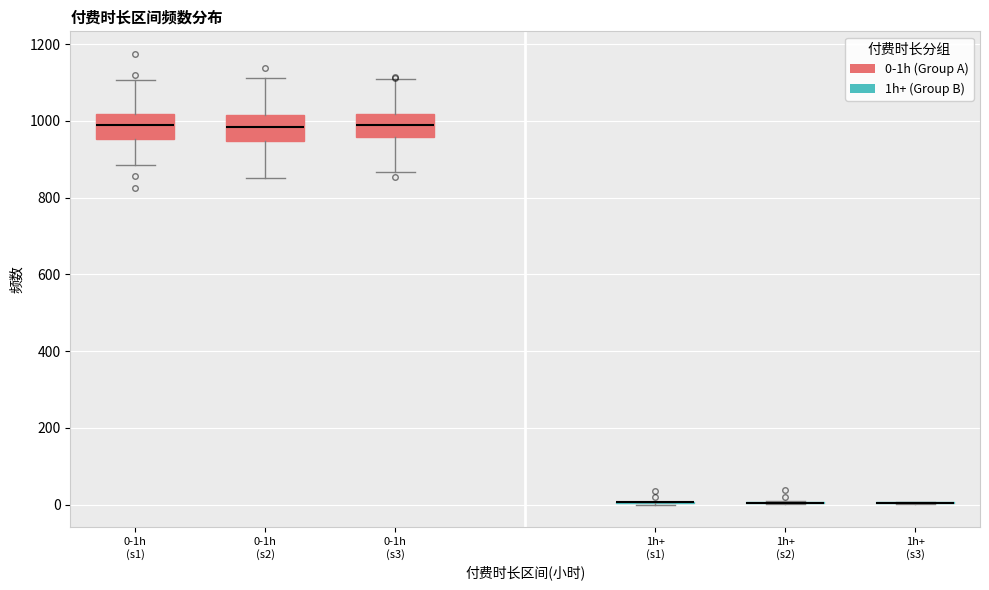

Reading left to right, read every box against the y-axis: the position of its median line, the range the box covers, and the ends of its whiskers. The values are not printed on the chart, so give them approximately, as read against the axis.

0-1h (s1): median 980, box 960 to 1020, whiskers 880 to 1100
0-1h (s2): median 980, box 940 to 1020, whiskers 860 to 1120
0-1h (s3): median 980, box 960 to 1020, whiskers 860 to 1100
1h+ (s1): box collapsed to a line at 0, whiskers 0 to 0
1h+ (s2): box collapsed to a line at 0, whiskers 0 to 0
1h+ (s3): box collapsed to a line at 0, whiskers 0 to 0